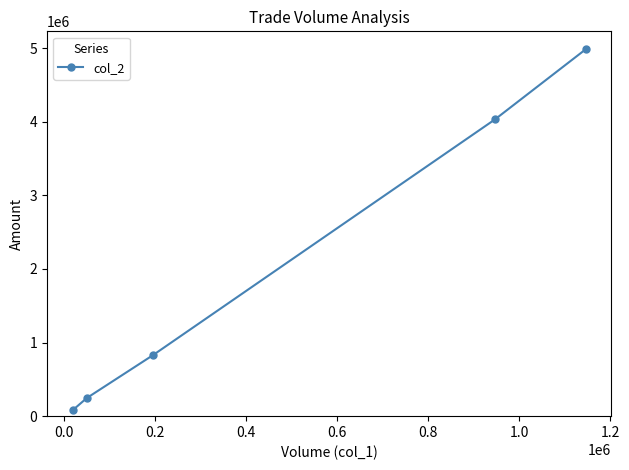

What is the difference between the second highest and minimum values?

3949340